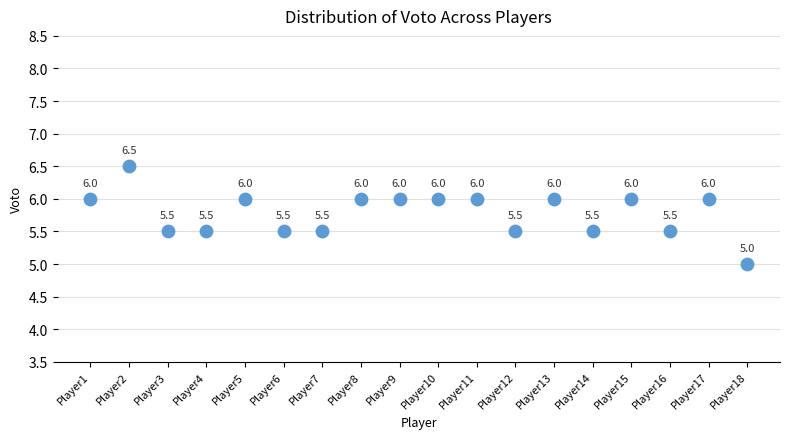

What Y value in the scatter plot is closest to 5?

5.0